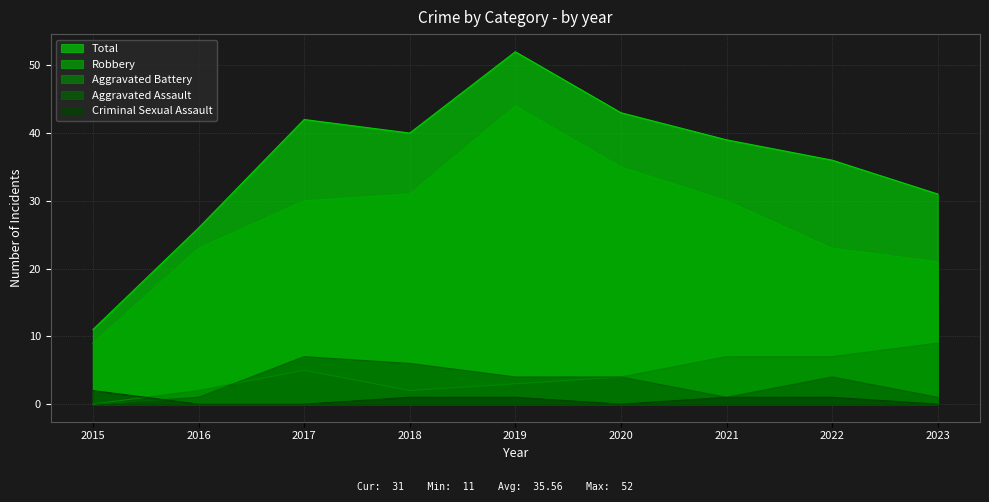

How many Criminal Sexual Assault values are between 0 and 1?

8